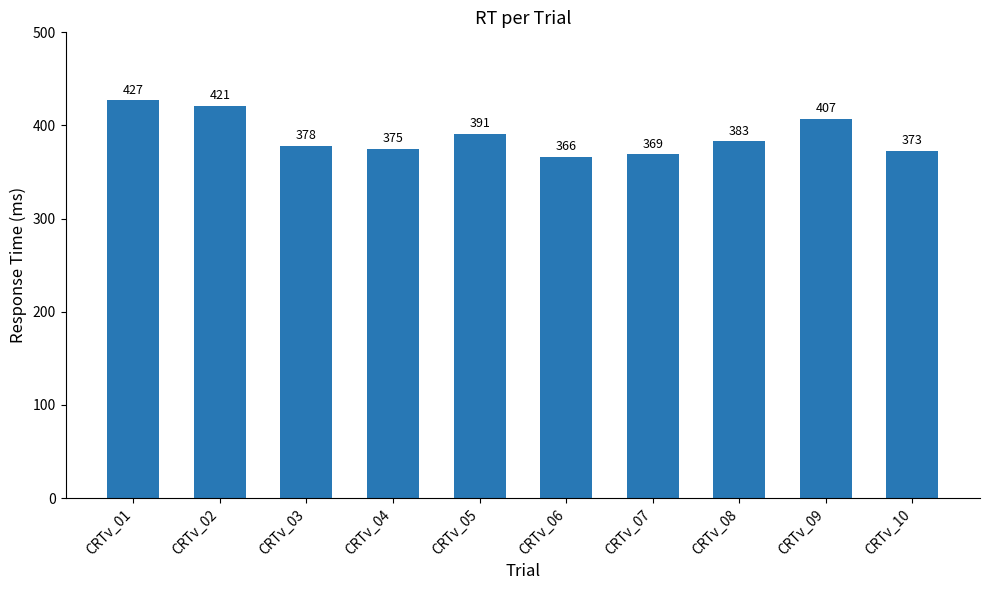

Rank the categories by value from lowest to highest.

CRTv_06, CRTv_07, CRTv_10, CRTv_04, CRTv_03, CRTv_08, CRTv_05, CRTv_09, CRTv_02, CRTv_01